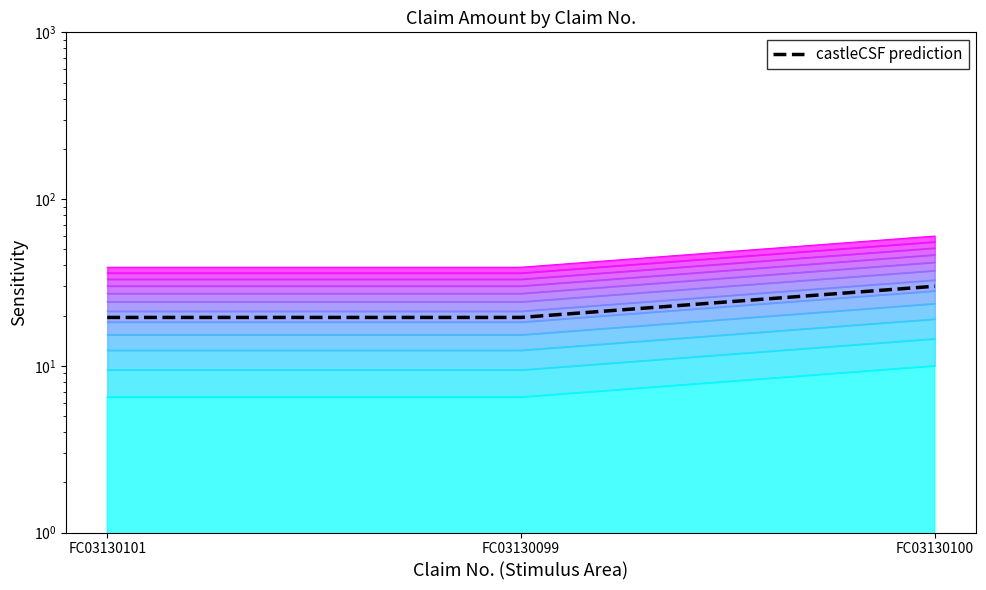

Rank the categories by value from highest to lowest.

FC03130100, FC03130101, FC03130099